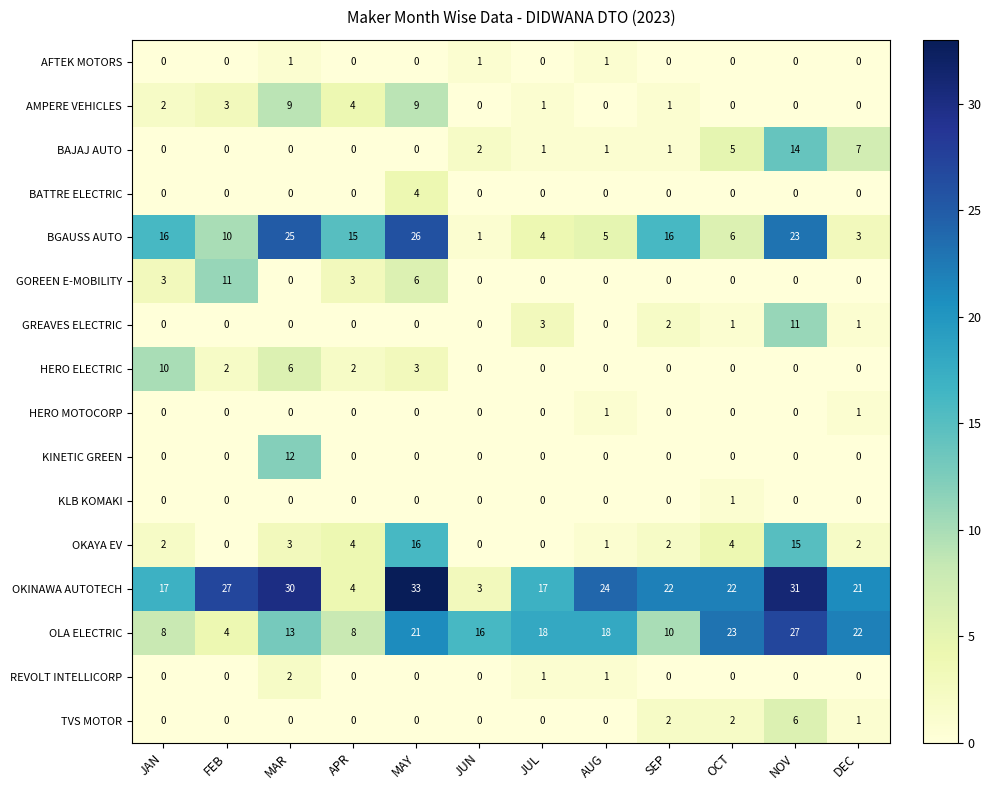

The value of TVS MOTOR at FEB is 0. True or false?

True